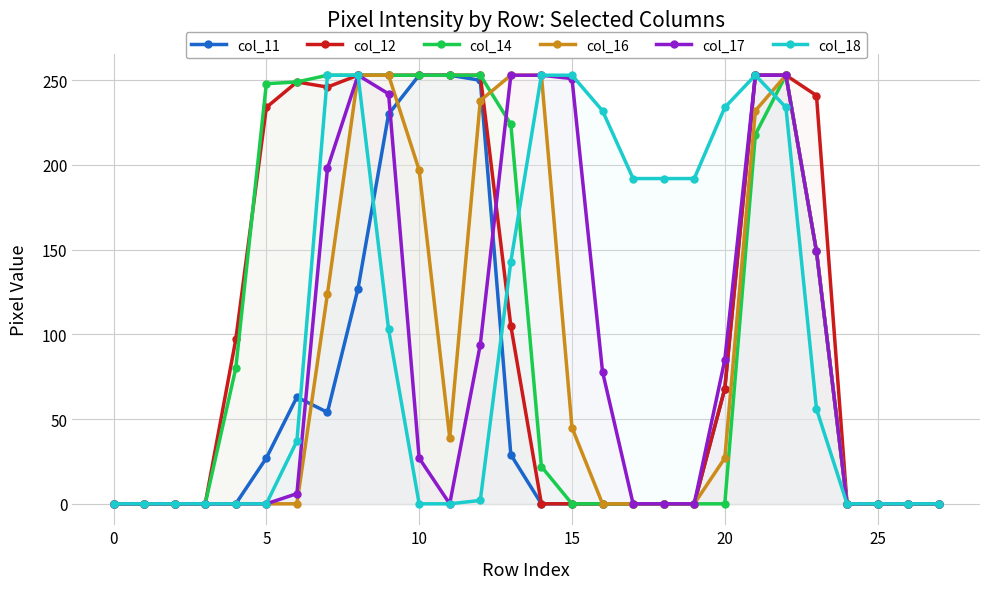

List the series in order of their peak value, lowest first.

col_11, col_12, col_14, col_16, col_17, col_18